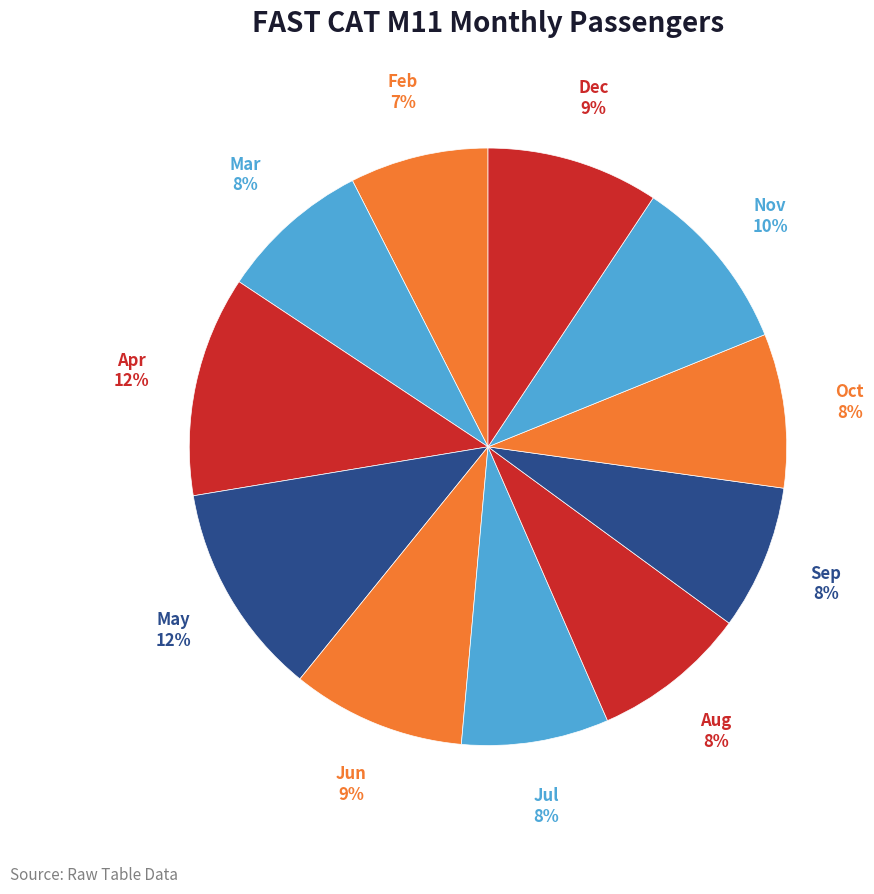

Do Mar and Apr together represent more than half of the pie?

No